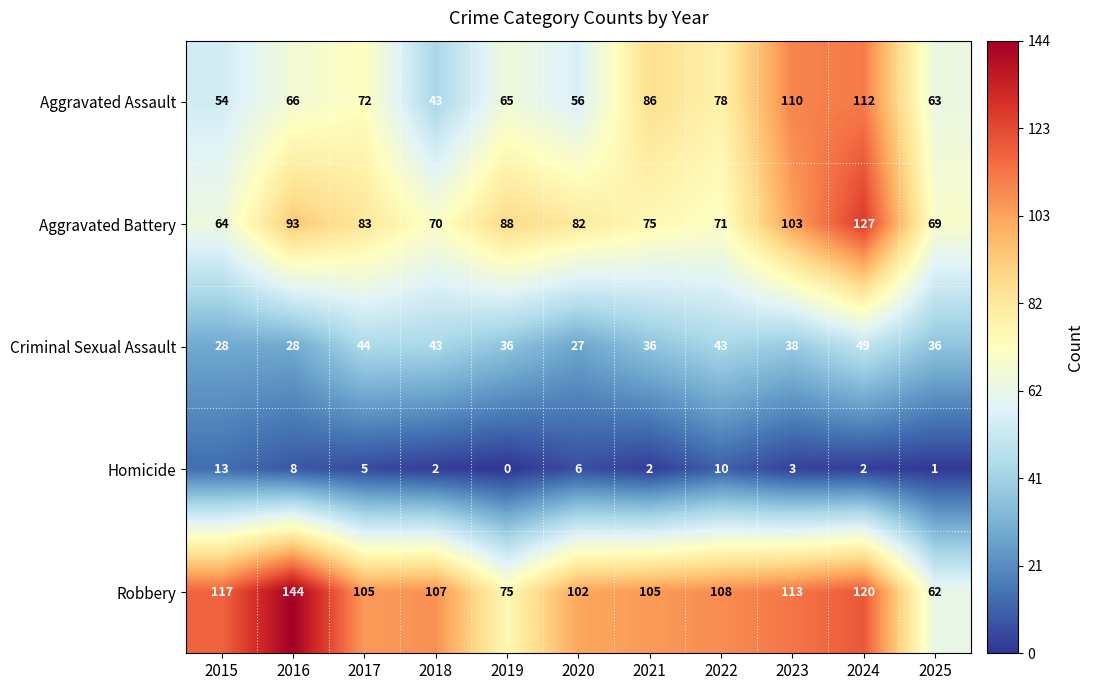

What is the difference between the second highest and minimum values in the Criminal Sexual Assault series?

17